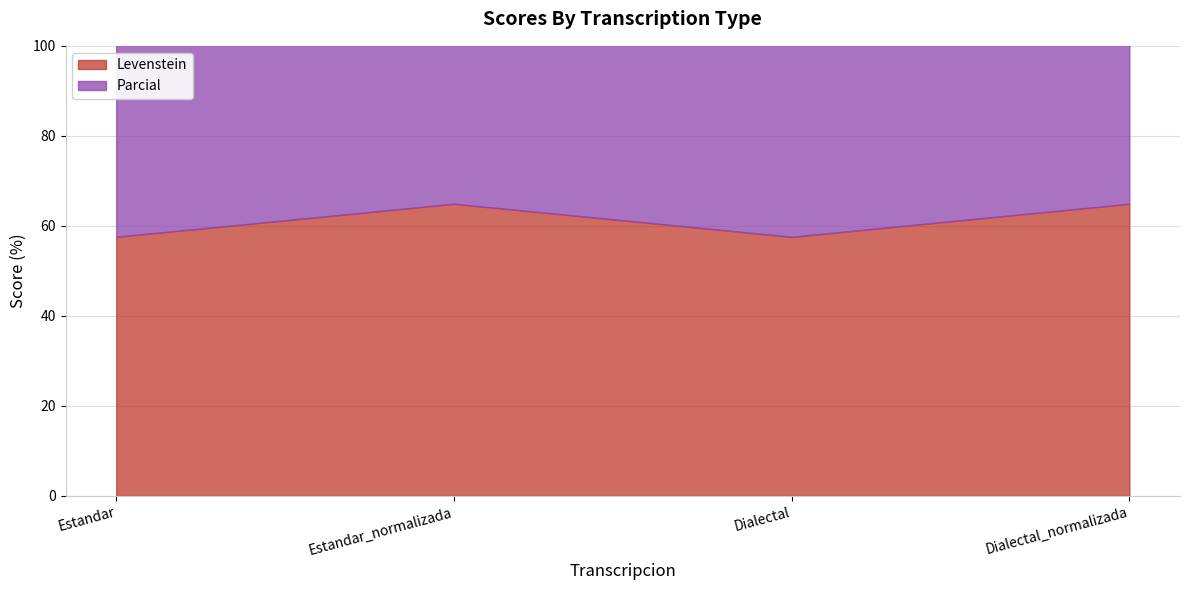

Which series changed the most between Estandar and Estandar_normalizada?

Parcial